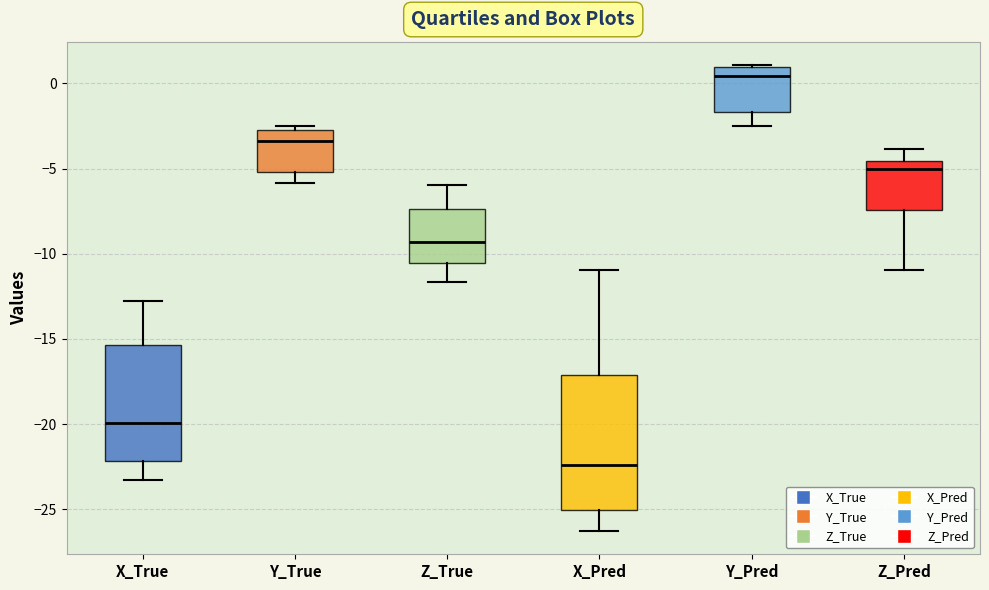

Which box has the highest median line?

Y_Pred